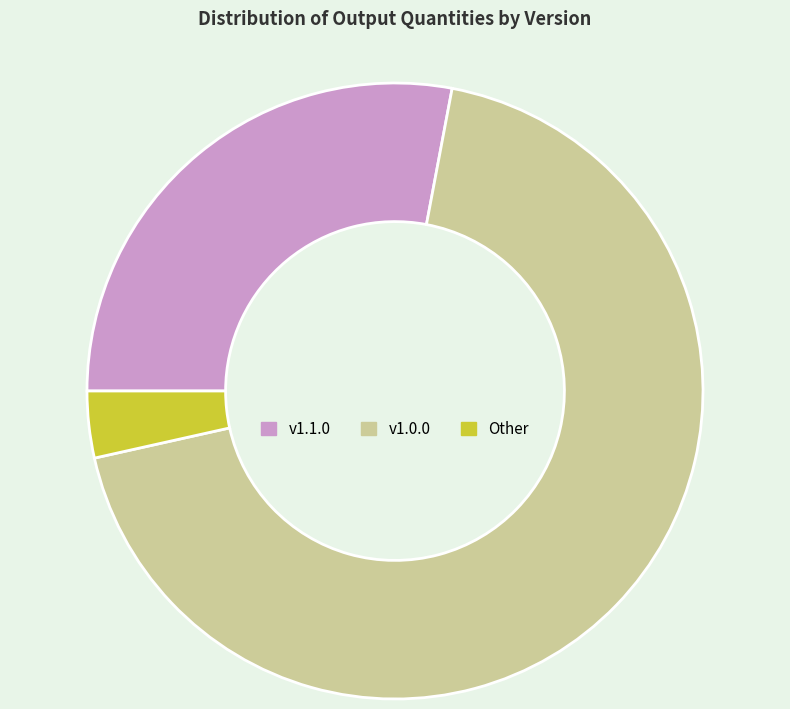

Is there a majority slice in this chart?

Yes